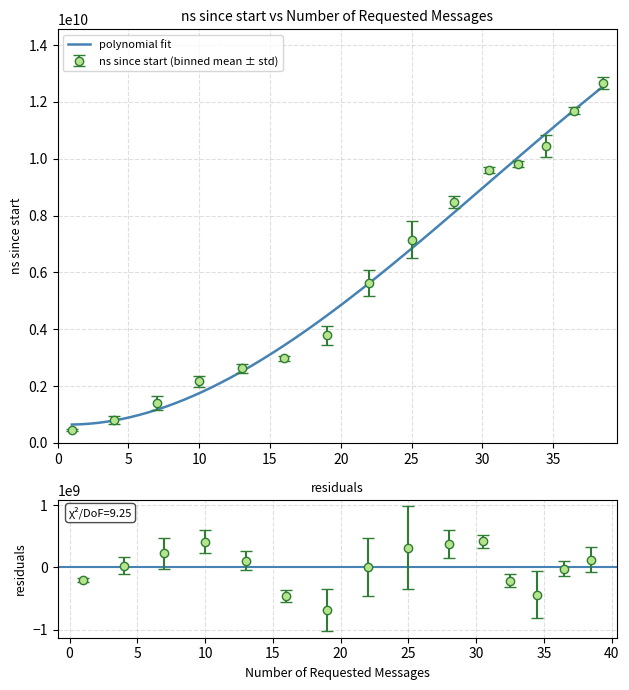

Approximately how many times larger is the value at 0 compared to 0?

0.8